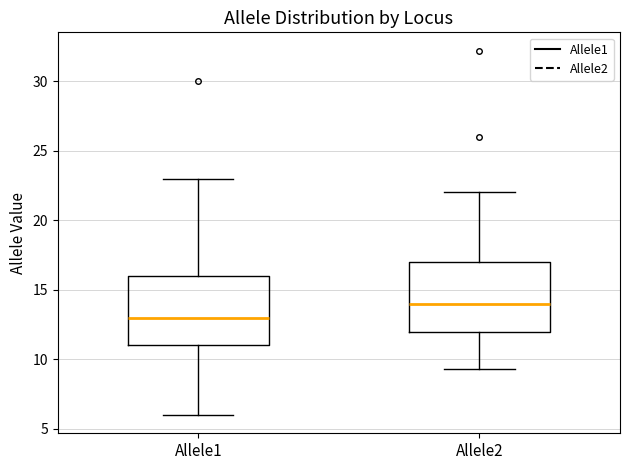

Which box has the highest median line?

Allele2